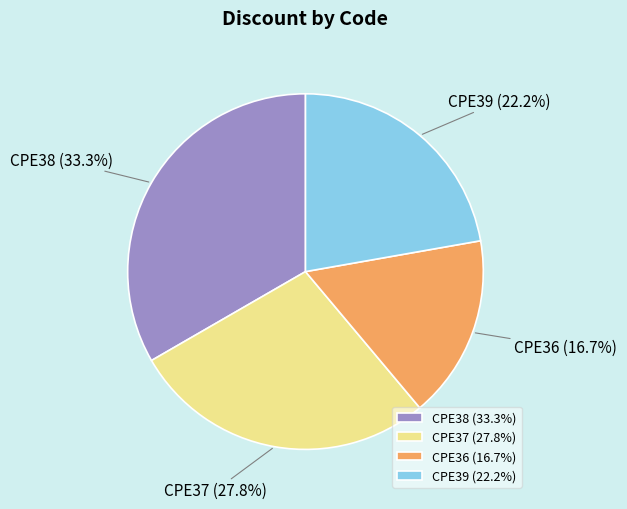

To the nearest percent, what portion does CPE37 represent?

28%